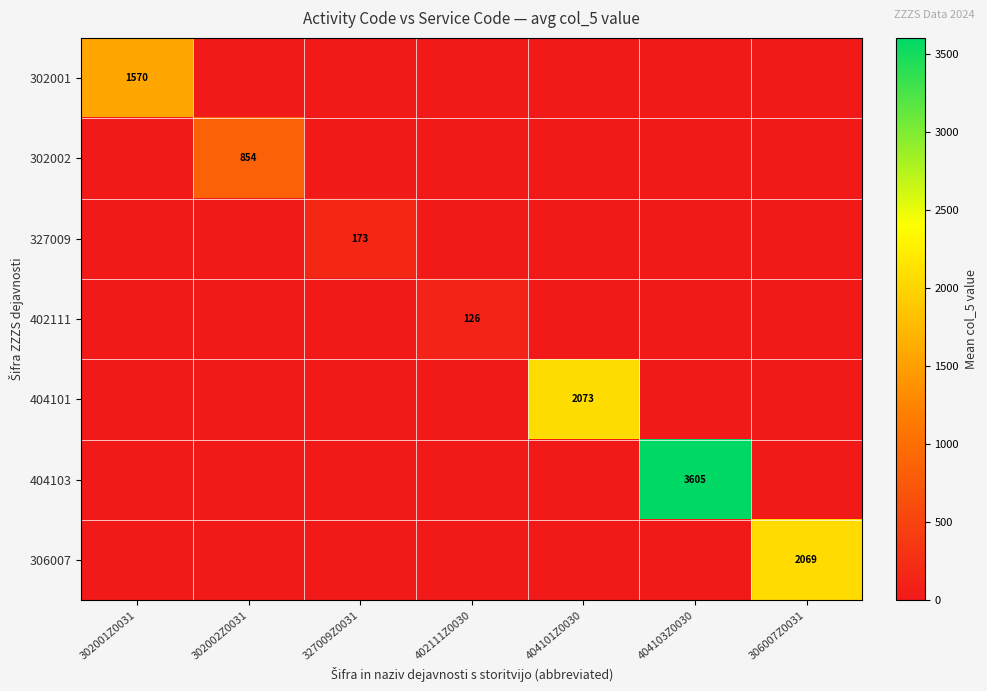

What is the total value across all series at 404101Z0030?

2072.5